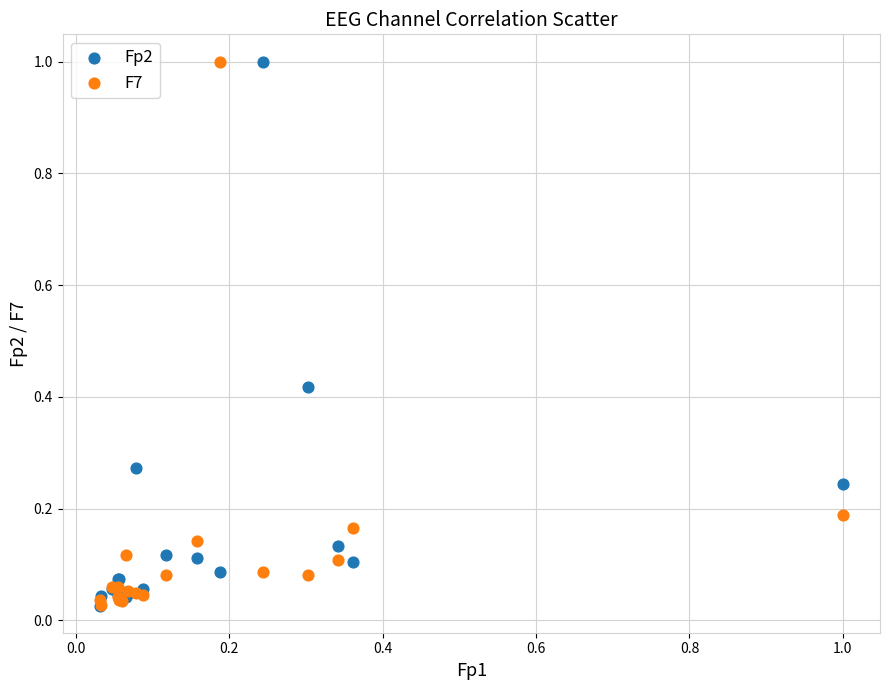

What are all the series names shown in the legend?

Fp2, F7